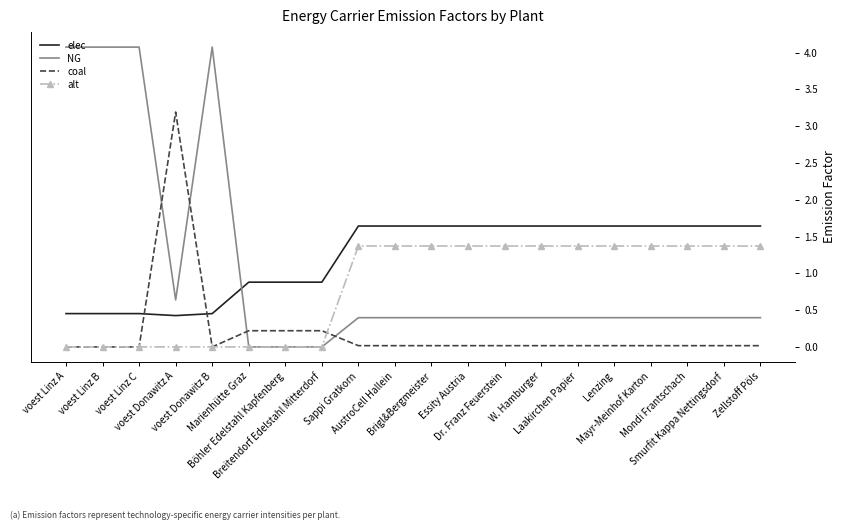

Which series changed the most between voest Donawitz A and Böhler Edelstahl Kapfenberg?

coal